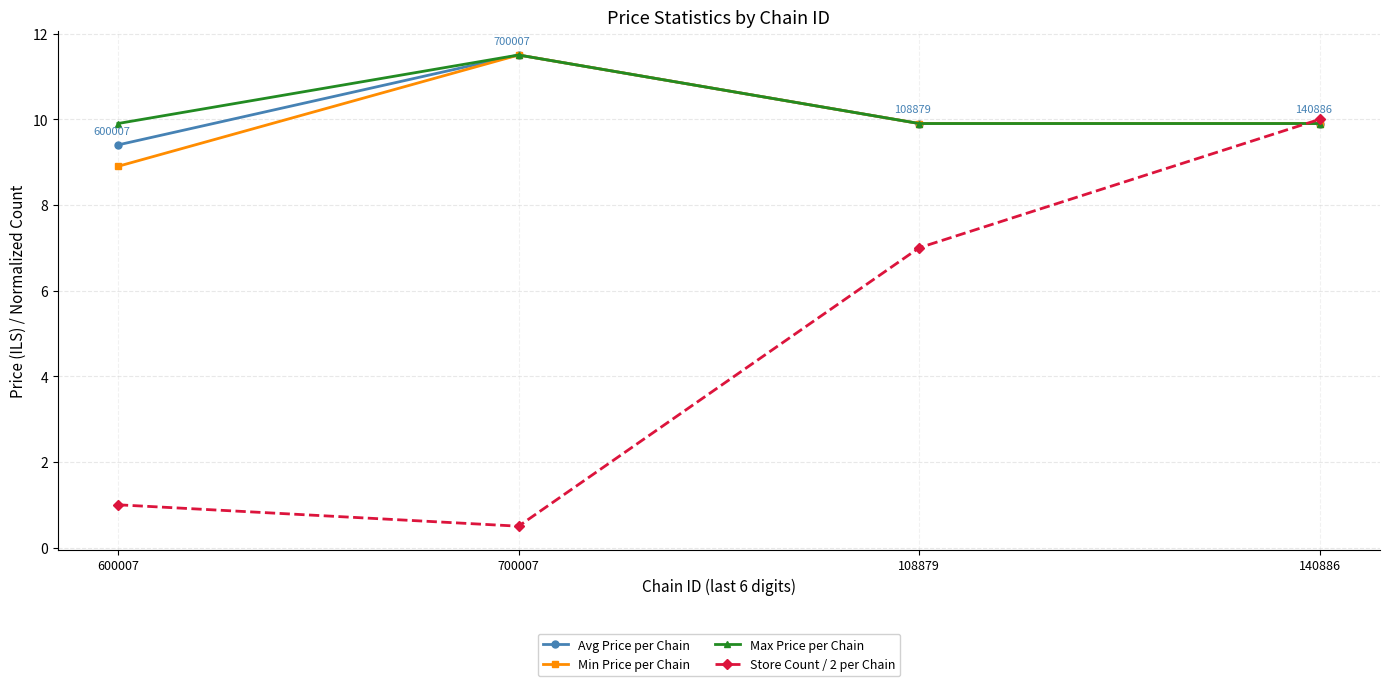

What is the difference between the maximum and second lowest values in the Max Price per Chain series?

1.6